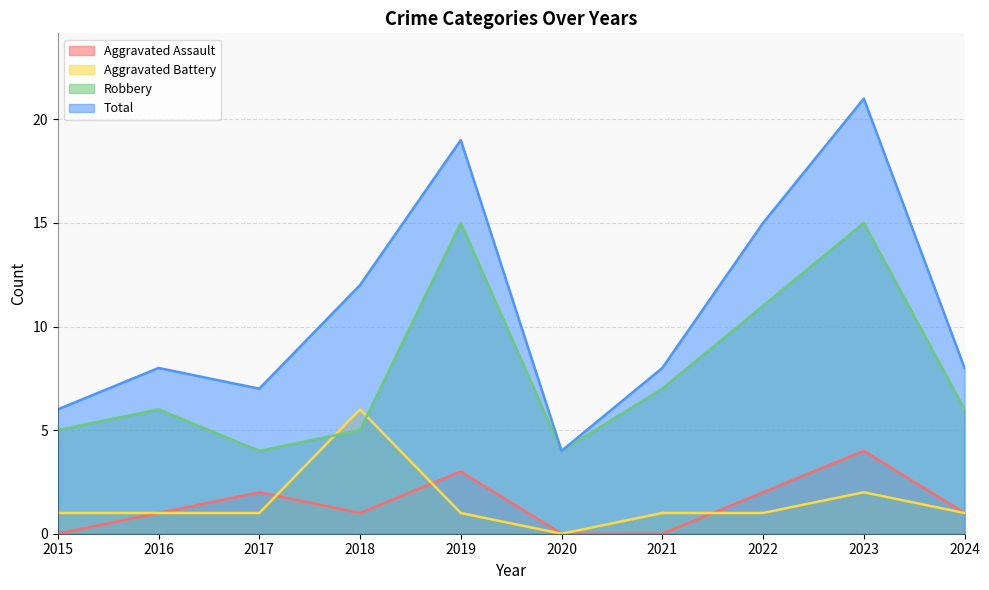

How many lines are shown in the chart?

4